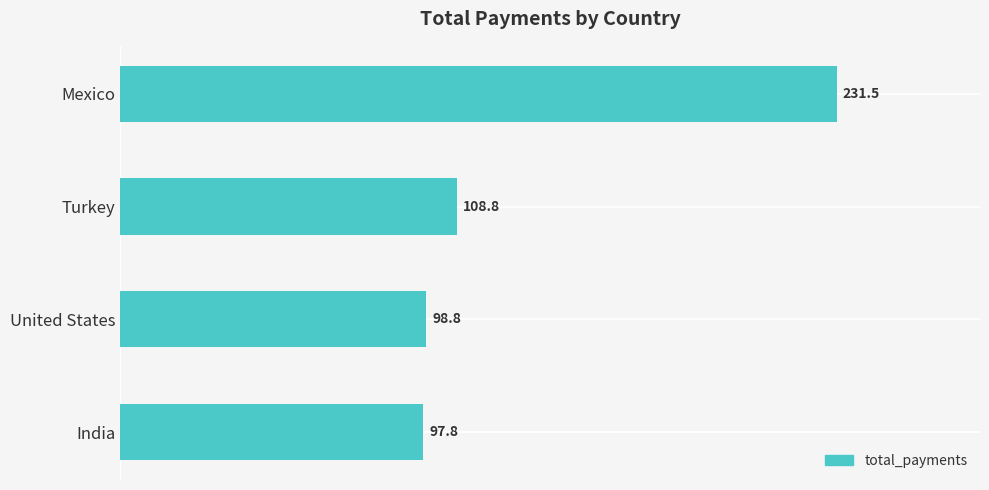

Reading bottom to top, transcribe all the data shown in this chart.

97.8	98.8	108.8	231.5